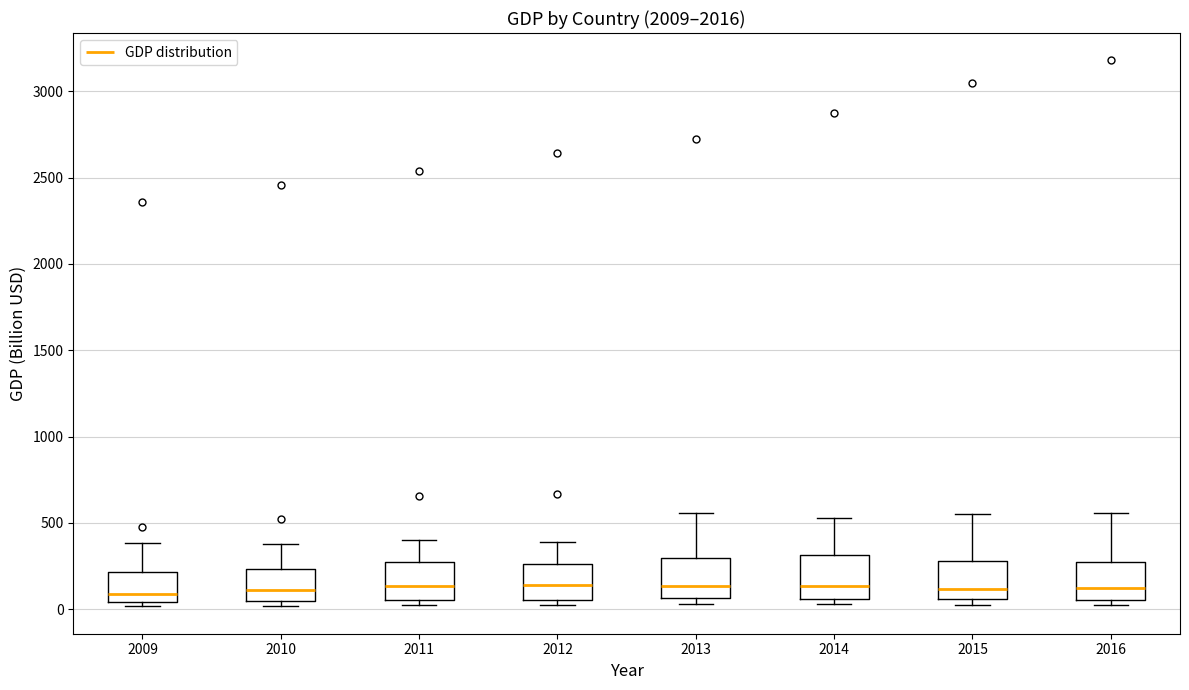

Where does the upper whisker of the box at x = 2016 end on the y-axis? The values are not printed on the chart, so give them approximately, as read against the axis.

550